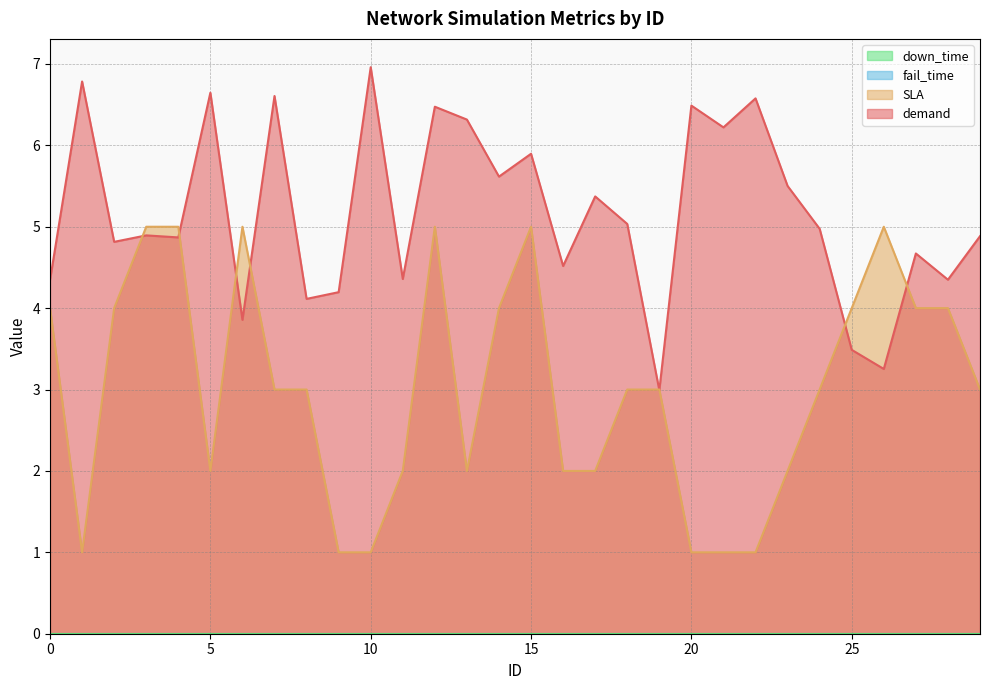

What is the difference between the SLA values at 3 and 8?

2.0